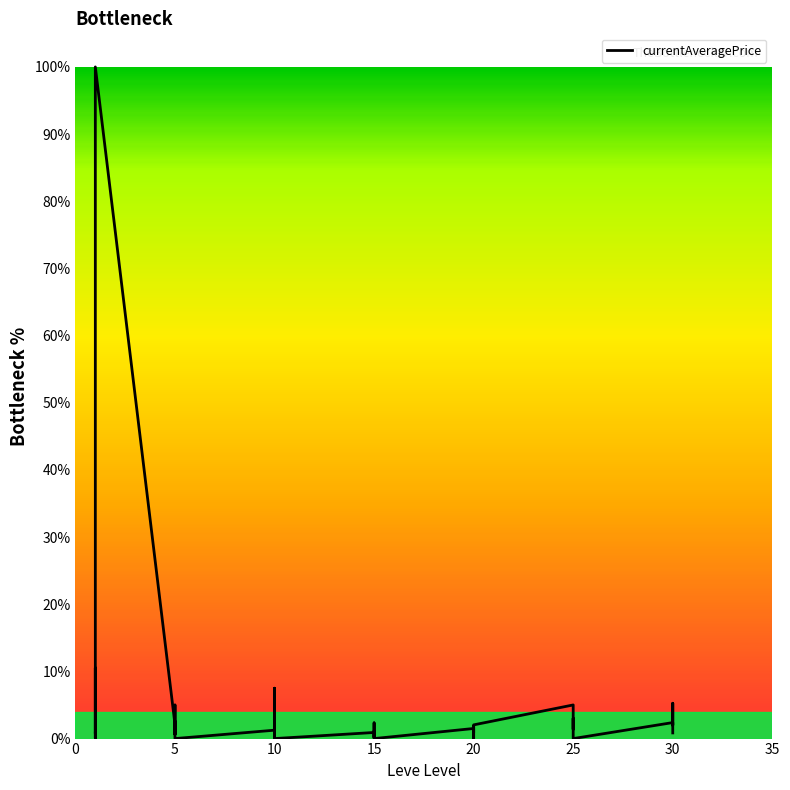

Is this an area chart (filled region under the line)?

No